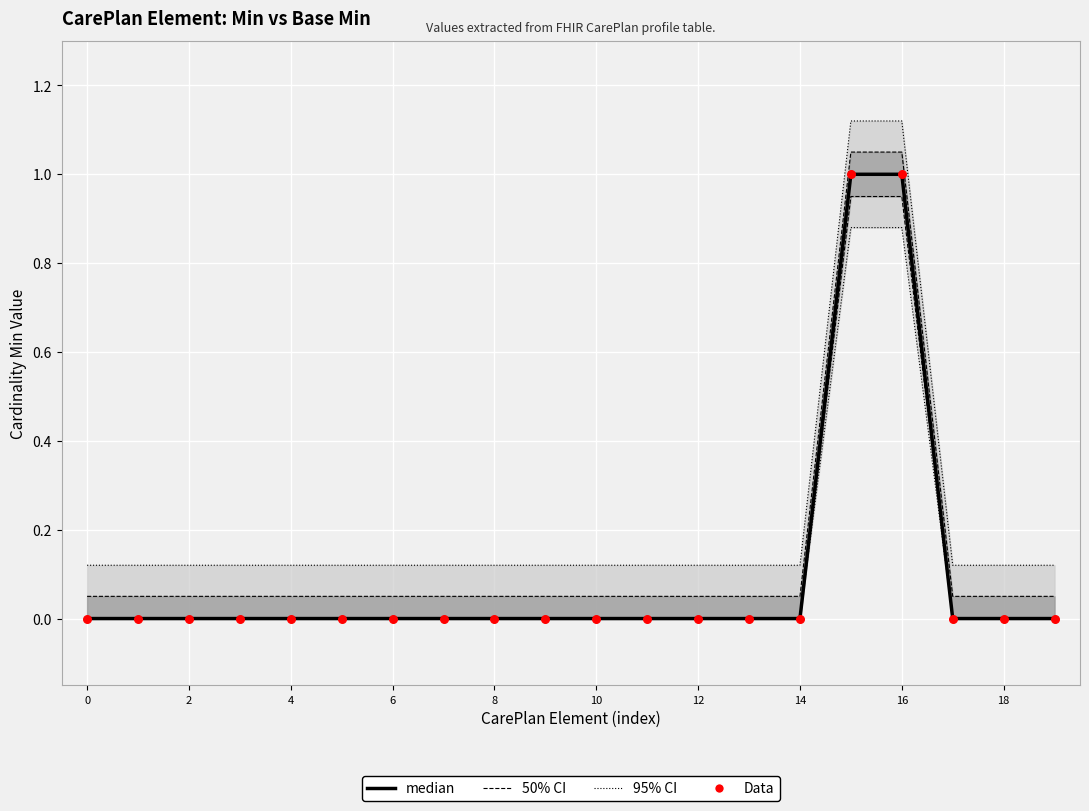

At which category is the sum across all series the highest?

15